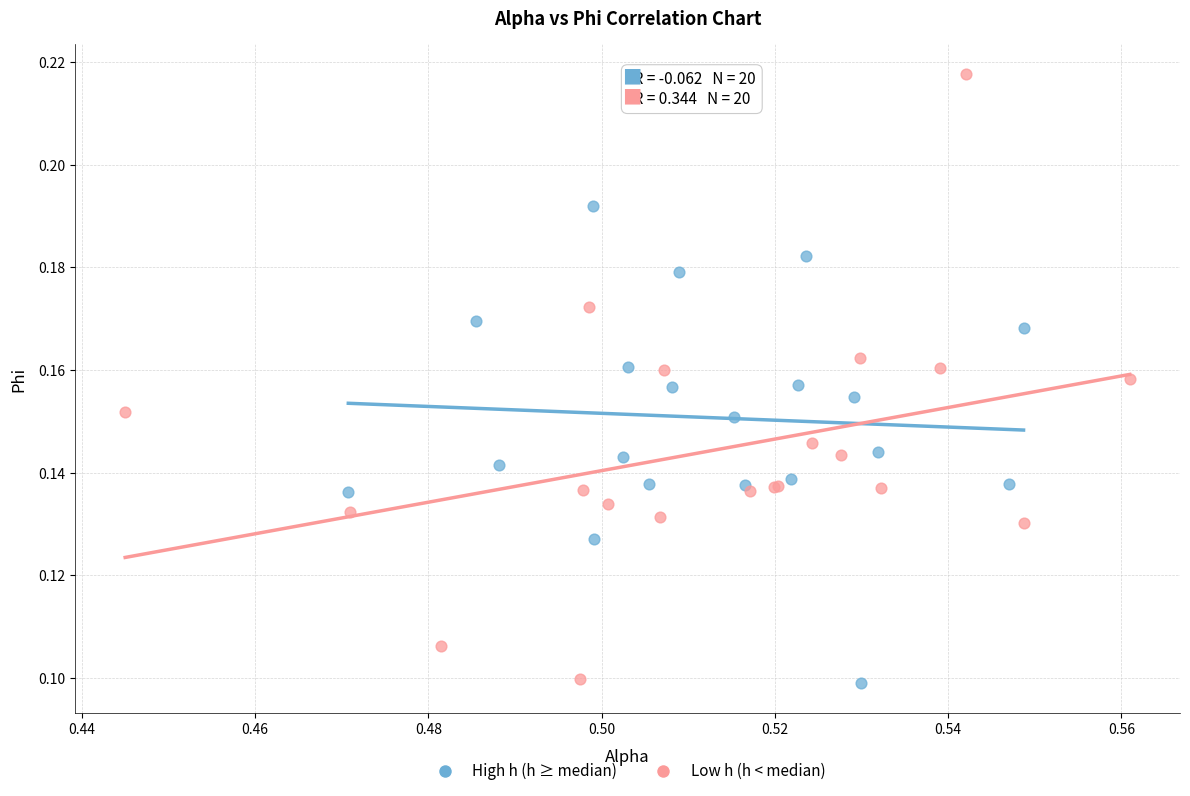

Which series contains the highest Y value?

Low h (h < median)